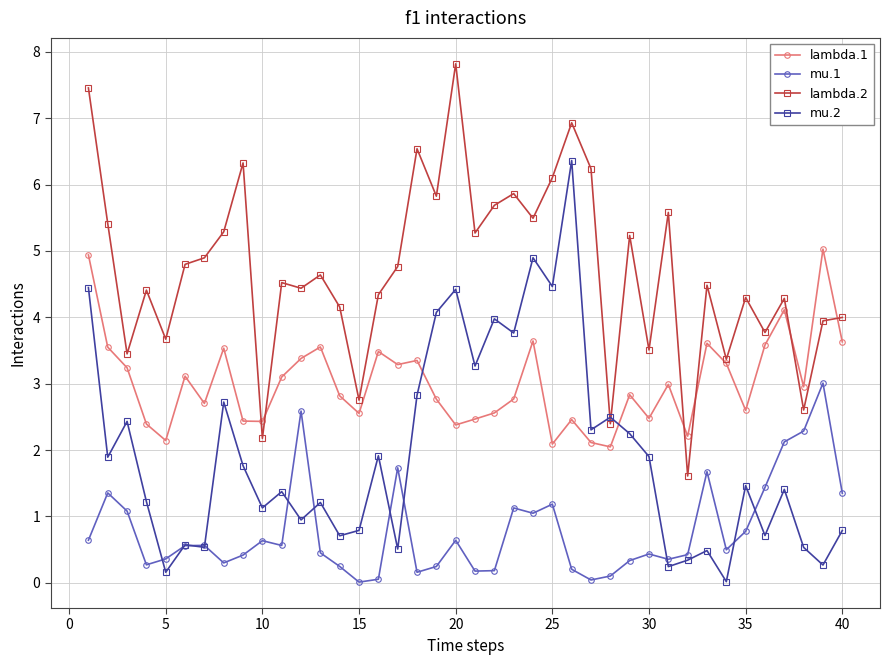

Which series has the largest total across all categories?

lambda.2